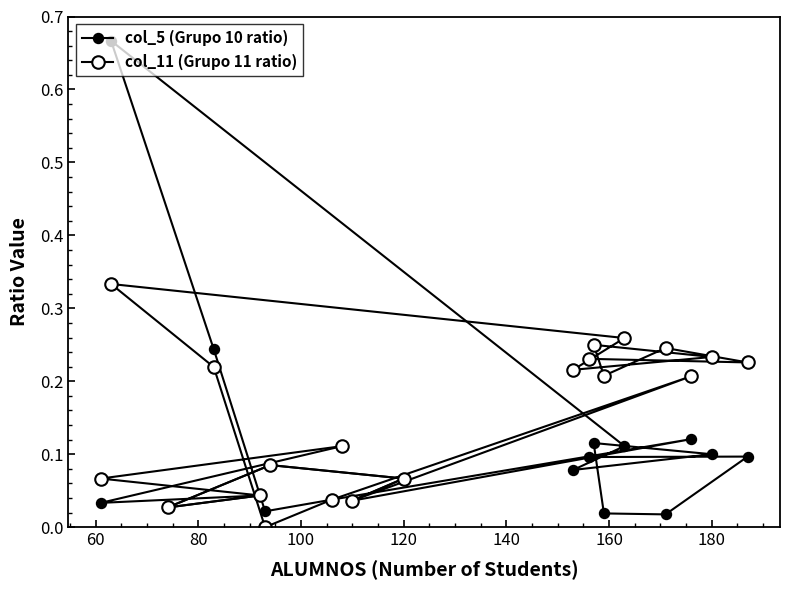

How many lines are shown in the chart?

2